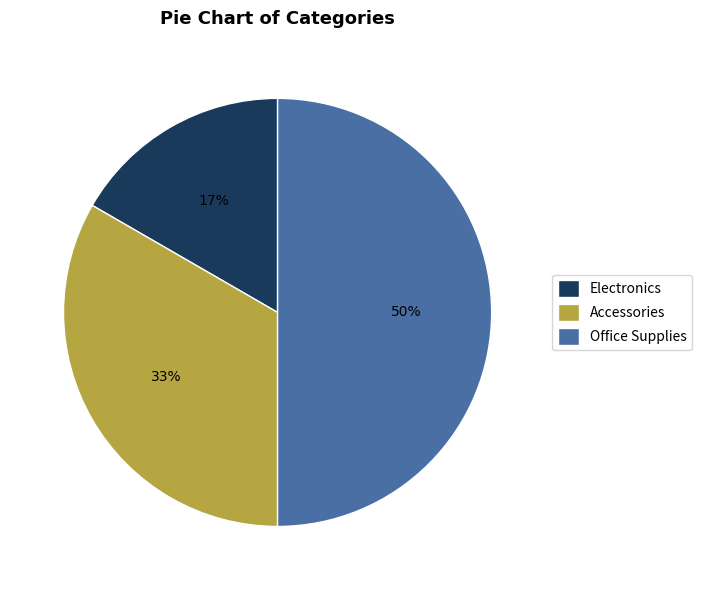

Which slice is the smallest?

Electronics